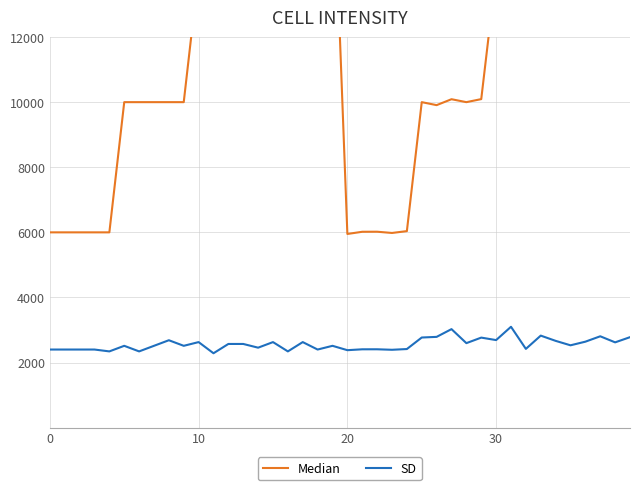

Reading left to right, list all the values displayed in this chart.

Median: 6000.0	6000.0	6000.0	6000.0	6000.0	10000.0	10000.0	10000.0	10000.0	10000.0	14000.0	14000.0	14000.0	14000.0	14000.0	18000.0	18000.0	18000.0	18000.0	18000.0	5950.4	6017.7	6019.4	5981.3	6037.7	10000.0	9908.3	10090.1	10000.0	10093.5	13982.3	14054.1	13949.6	13965.5	14017.1	17948.7	17924.5	18070.2	17931.0	17966.1
SD: 2400.0	2400.0	2400.0	2400.0	2342.9	2514.3	2342.9	2514.3	2685.7	2514.3	2628.6	2285.7	2571.4	2571.4	2457.1	2628.6	2342.9	2628.6	2400.0	2514.3	2380.2	2407.1	2407.8	2392.5	2415.1	2769.2	2789.0	3027.0	2596.5	2766.4	2690.3	3099.1	2420.2	2827.6	2666.7	2529.9	2641.5	2807.0	2620.7	2779.7